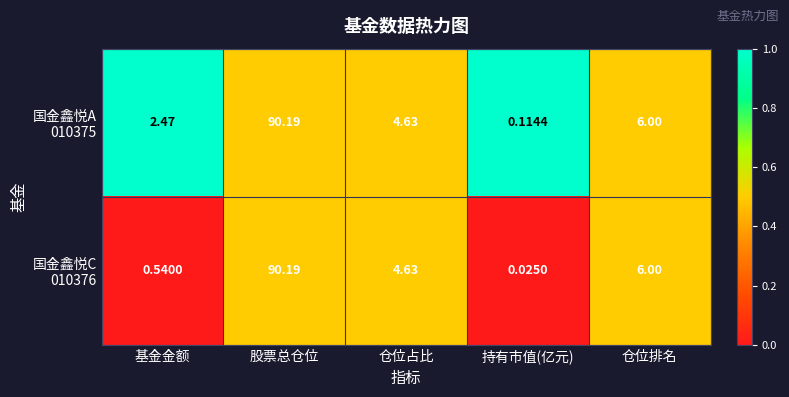

At which category does the chart reach its peak across all series?

股票总仓位